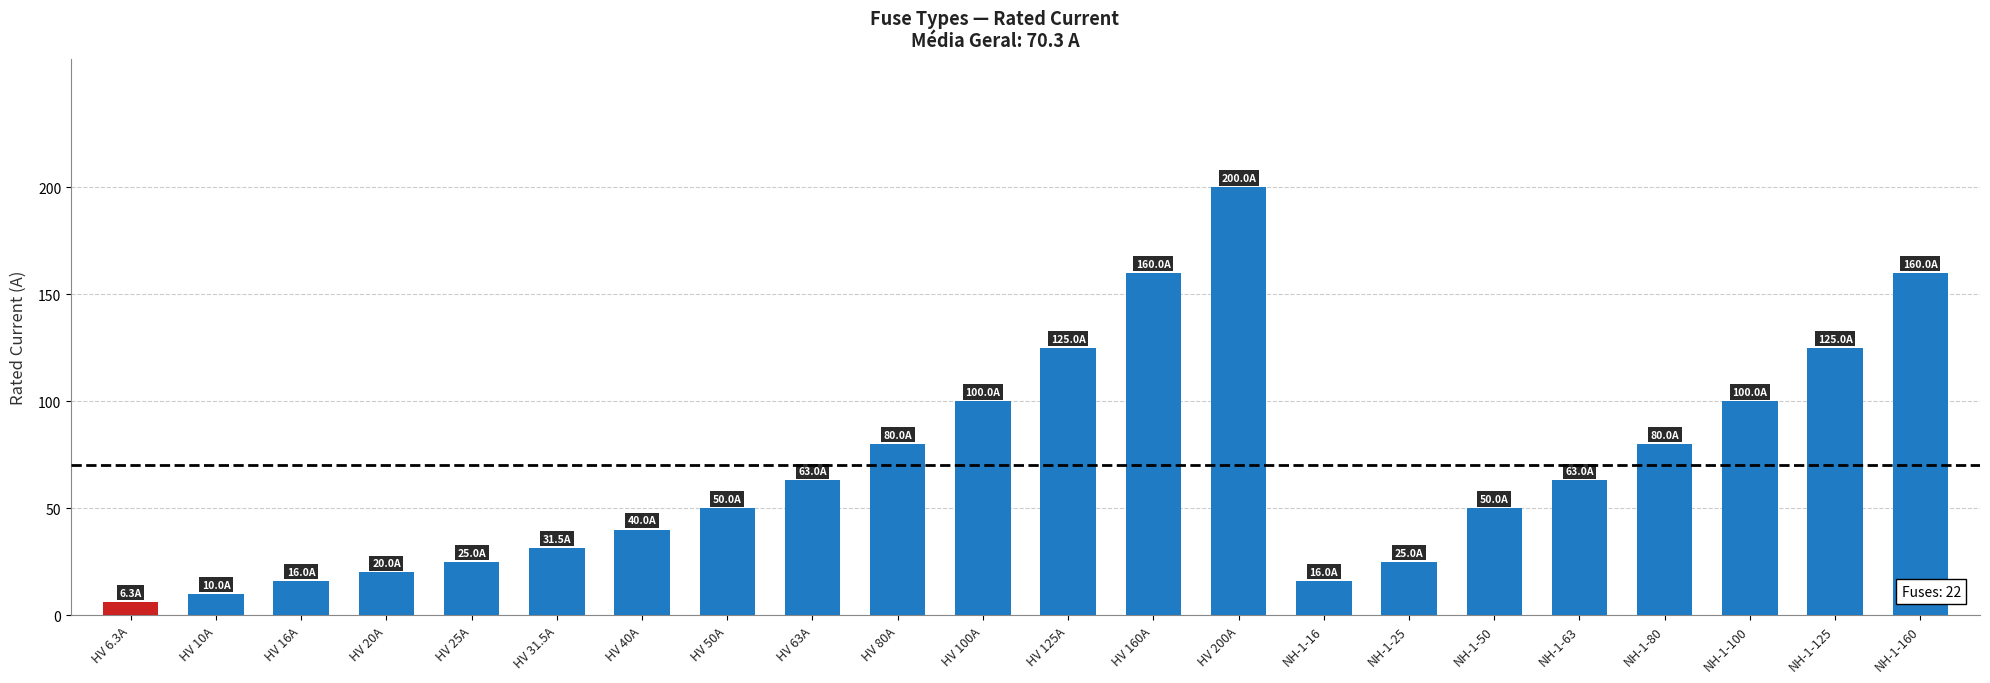

What is the difference between the values at HV 160A and HV 50A?

110.0